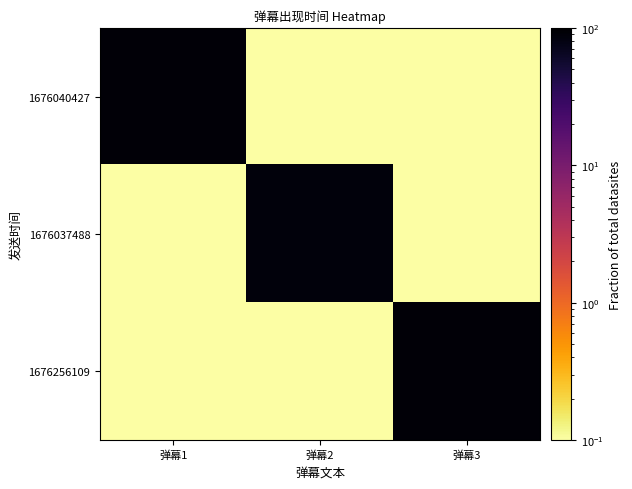

Reading left to right, list all the values displayed in this chart.

1676040427: 弹幕1=90.0	弹幕2=0.0	弹幕3=0.0
1676037488: 弹幕1=0.0	弹幕2=85.5	弹幕3=0.0
1676256109: 弹幕1=0.0	弹幕2=0.0	弹幕3=90.0